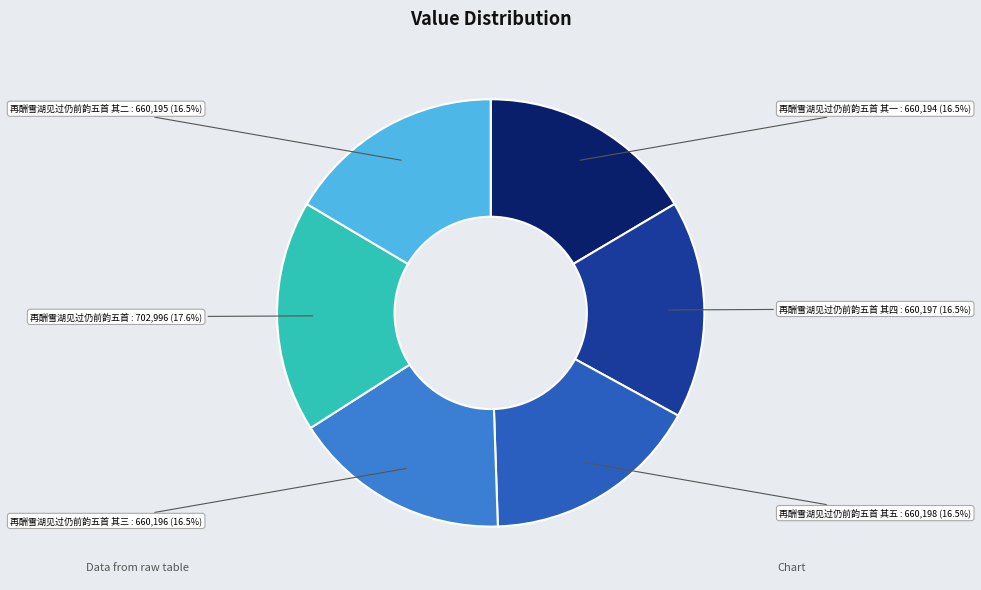

Does 再酬雪湖见过仍前韵五首 represent more than half of the total?

No